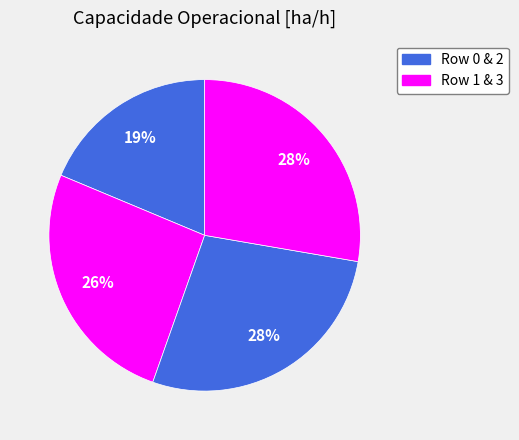

How many segments does this pie chart have?

4